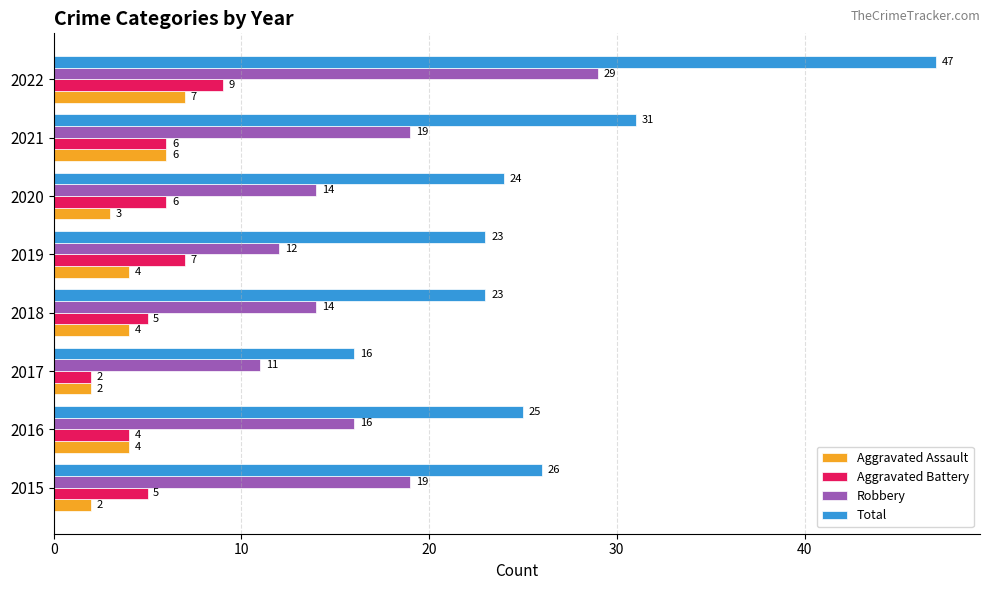

The Aggravated Assault series shows 10 at 2021. True or false?

False